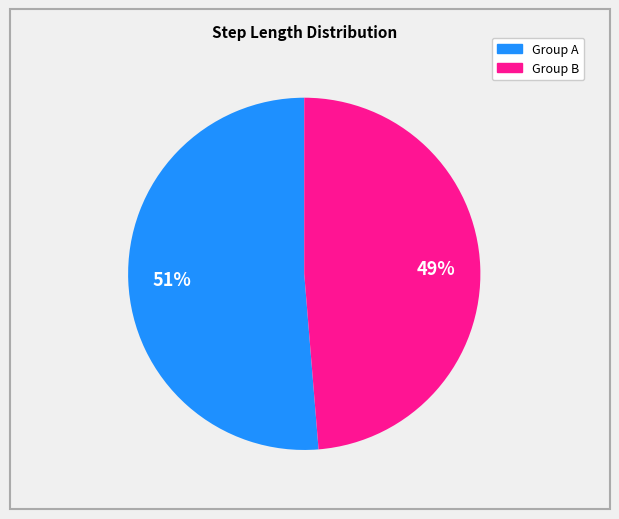

How many slices are in this pie chart?

2